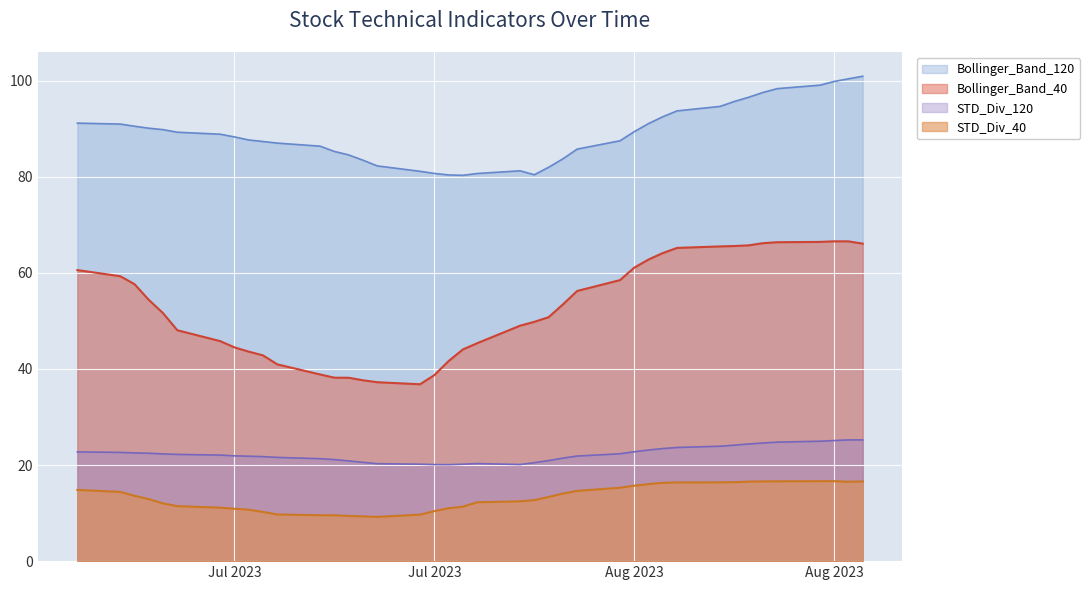

Is it true that STD_Div_120 equals 25.0 at 2023-08-14?

True